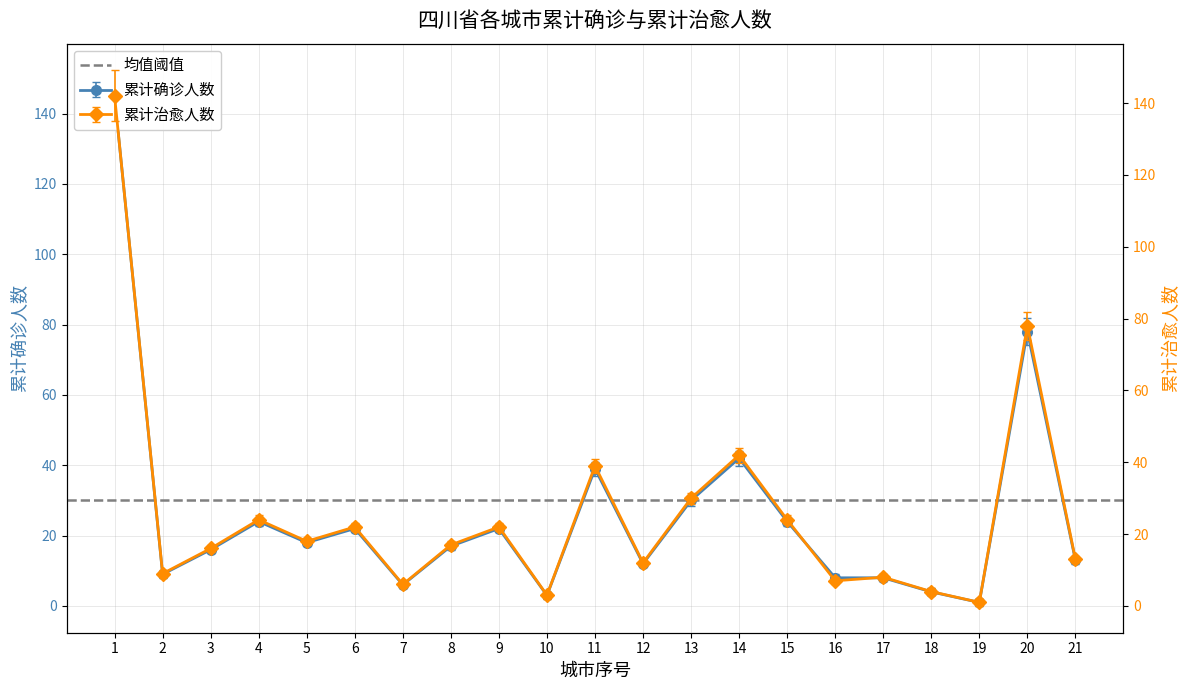

Does the chart have visible grid lines?

Yes